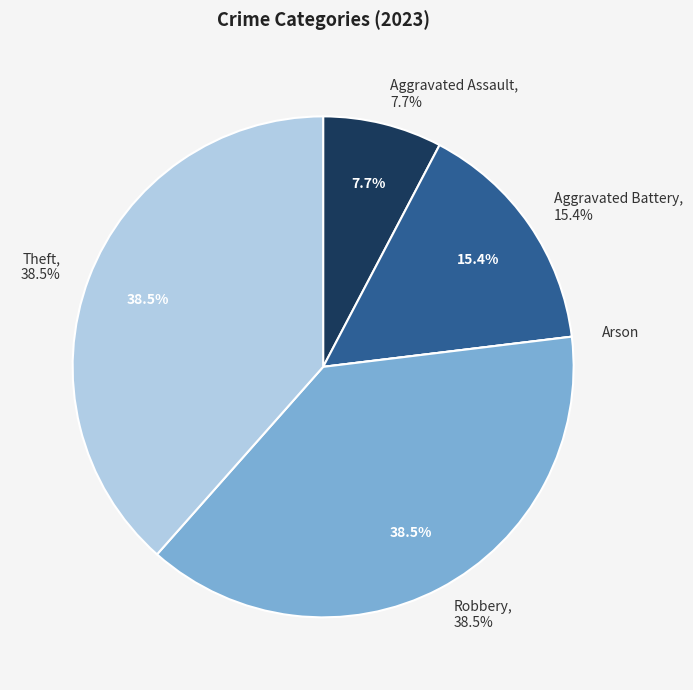

Approximately how many times larger is the value at Robbery compared to Aggravated Battery?

2.5